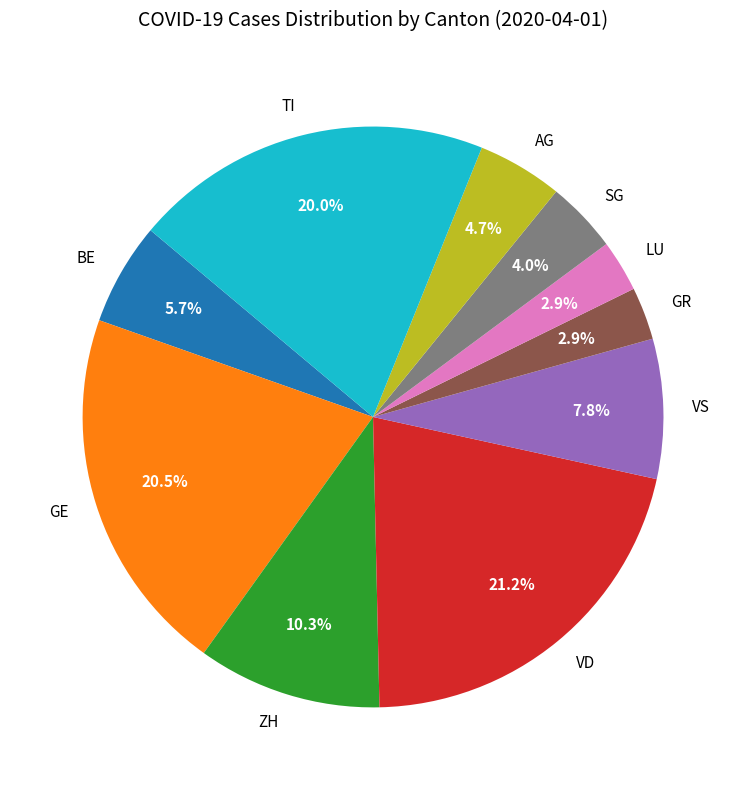

To the nearest percent, what is the average slice percentage?

10%